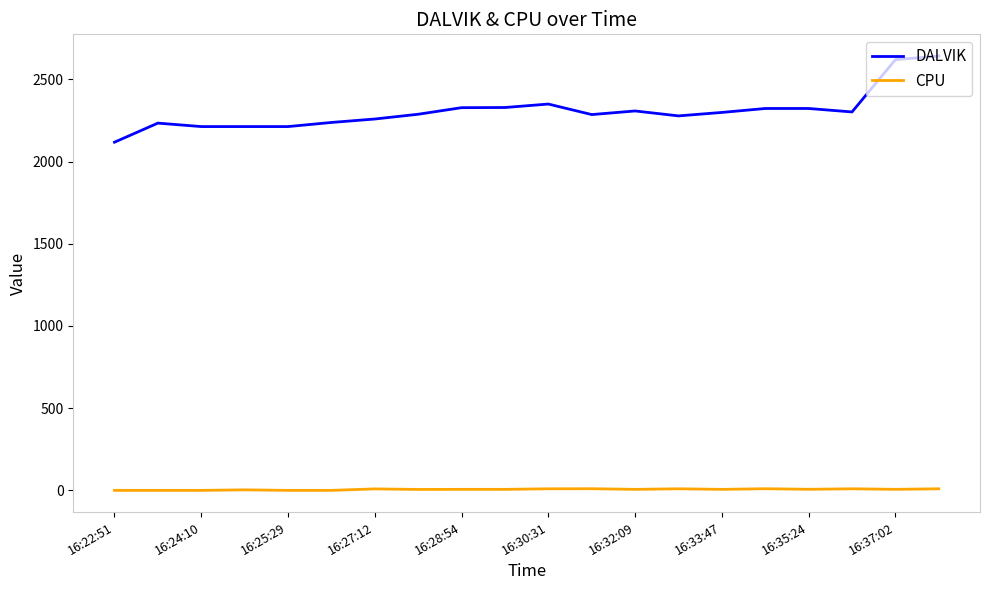

Which series has the widest spread of values?

DALVIK